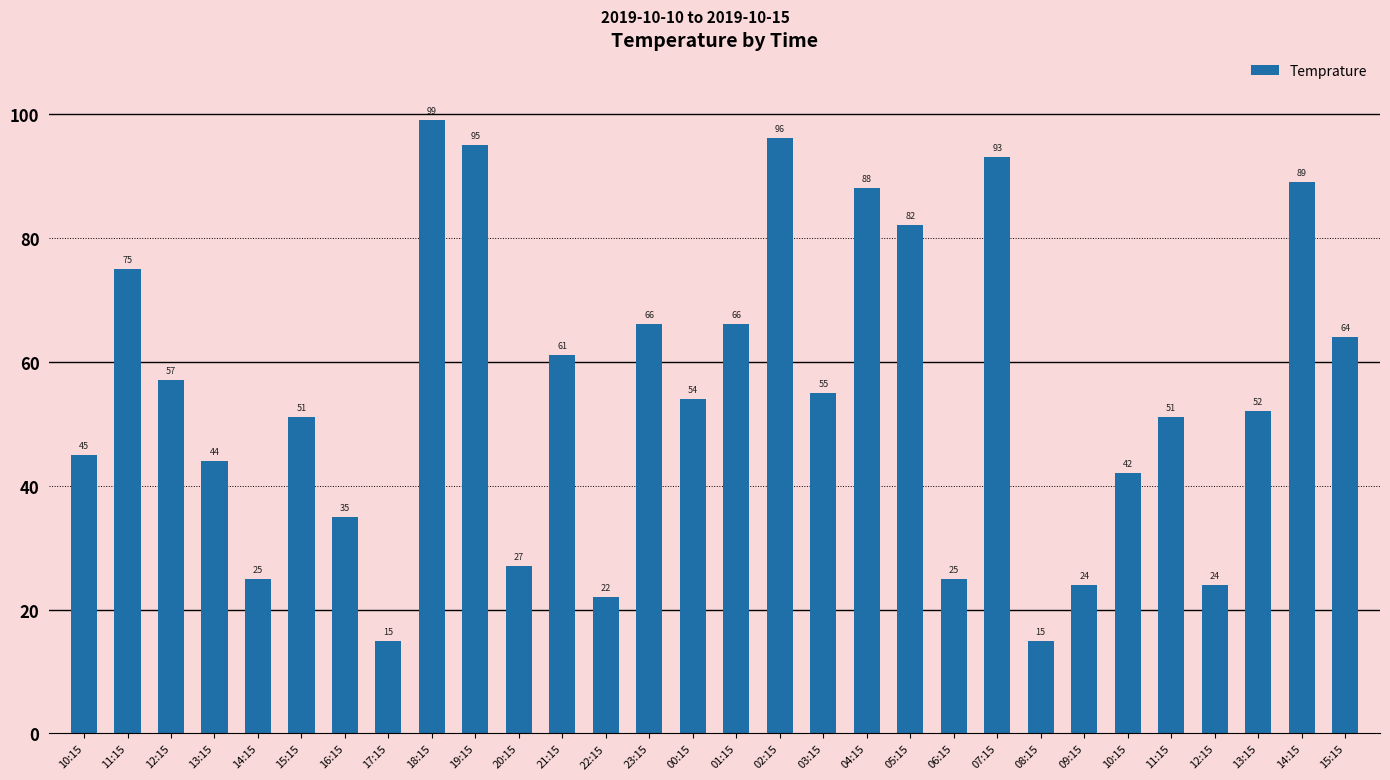

What is the sum of all values?

1637